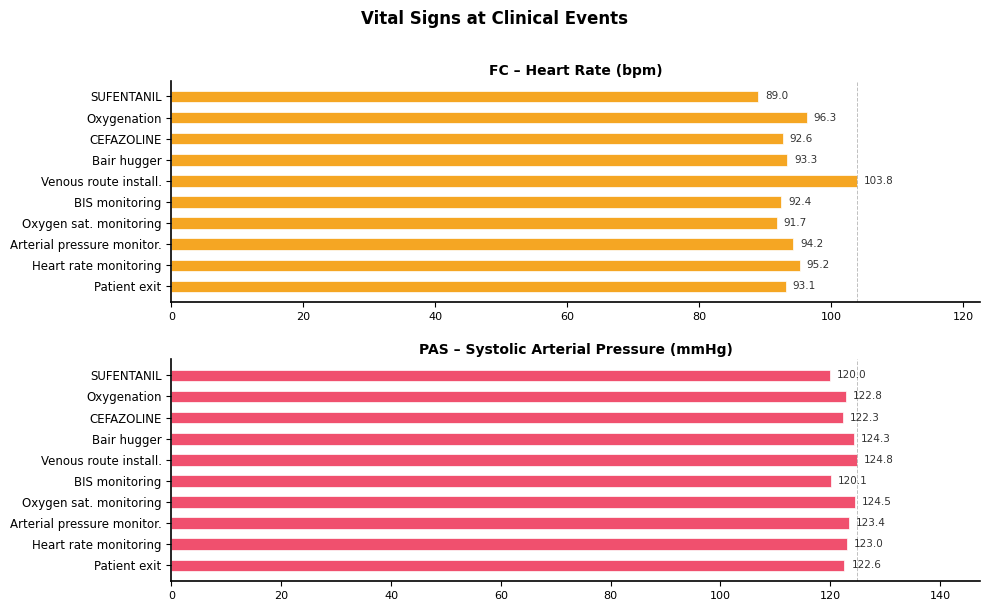

Which series changed the most between BIS monitoring and Oxygenation?

FC – Heart Rate (bpm)